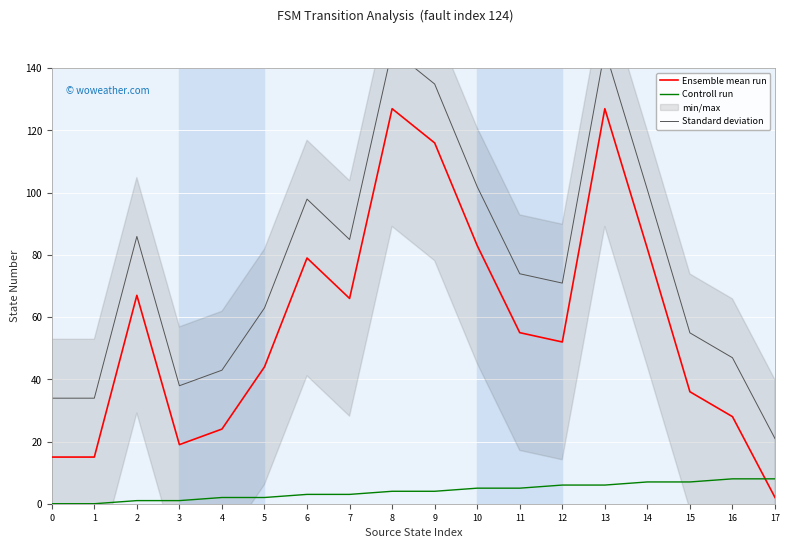

Reading right to left, extract all data points from this chart.

Ensemble mean run: 17=2.0	16=28.0	15=36.0	14=82.0	13=127.0	12=52.0	11=55.0	10=83.0	9=116.0	8=127.0	7=66.0	6=79.0	5=44.0	4=24.0	3=19.0	2=67.0	1=15.0	0=15.0
Controll run: 17=8.0	16=8.0	15=7.0	14=7.0	13=6.0	12=6.0	11=5.0	10=5.0	9=4.0	8=4.0	7=3.0	6=3.0	5=2.0	4=2.0	3=1.0	2=1.0	1=0.0	0=0.0
Standard deviation: 17=20.9	16=46.9	15=54.9	14=100.9	13=145.9	12=70.9	11=73.9	10=101.9	9=134.9	8=145.9	7=84.9	6=97.9	5=62.9	4=42.9	3=37.9	2=85.9	1=33.9	0=33.9